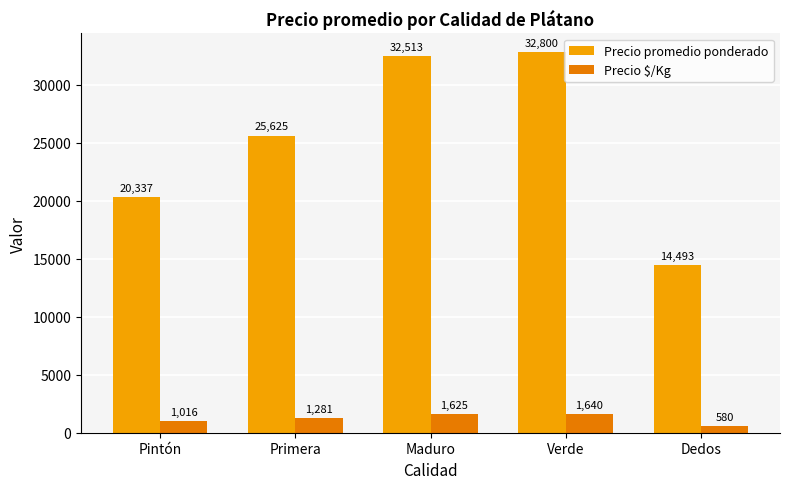

Reading left to right, list all the values displayed in this chart.

Precio promedio ponderado: Pintón=20337	Primera=25625	Maduro=32513	Verde=32800	Dedos=14493
Precio $/Kg: Pintón=1016	Primera=1281	Maduro=1625	Verde=1640	Dedos=580